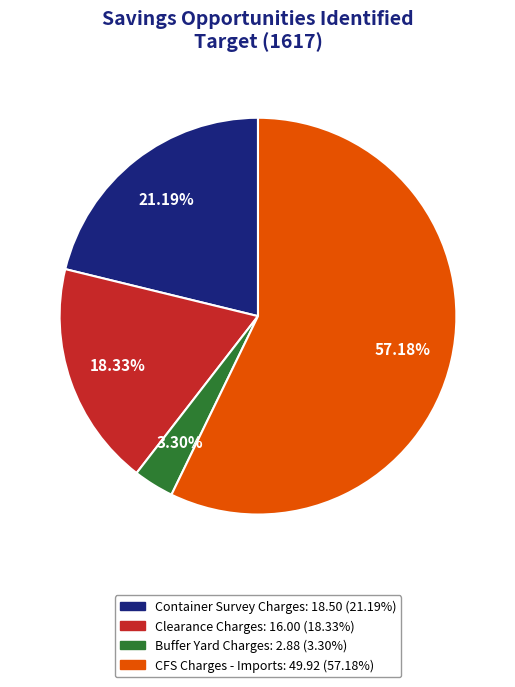

Count the number of slices in the pie.

4